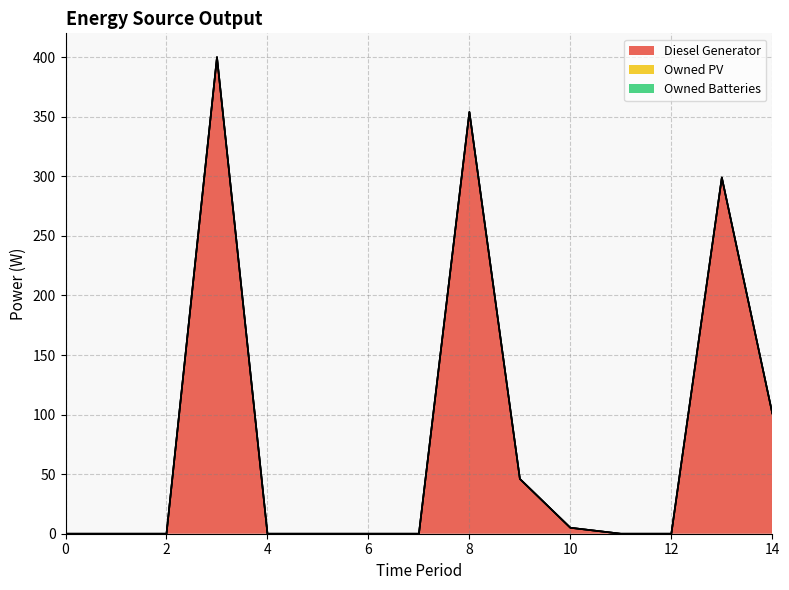

Reading right to left, transcribe all the data shown in this chart.

Diesel Generator: 14=101	13=299	12=0	11=0	10=5	9=46	8=354	7=0	6=0	5=0	4=0	3=400	2=0	1=0	0=0
Owned PV: 14=0	13=0	12=0	11=0	10=0	9=0	8=0	7=0	6=0	5=0	4=0	3=0	2=0	1=0	0=0
Owned Batteries: 14=0	13=0	12=0	11=0	10=0	9=0	8=0	7=0	6=0	5=0	4=0	3=0	2=0	1=0	0=0